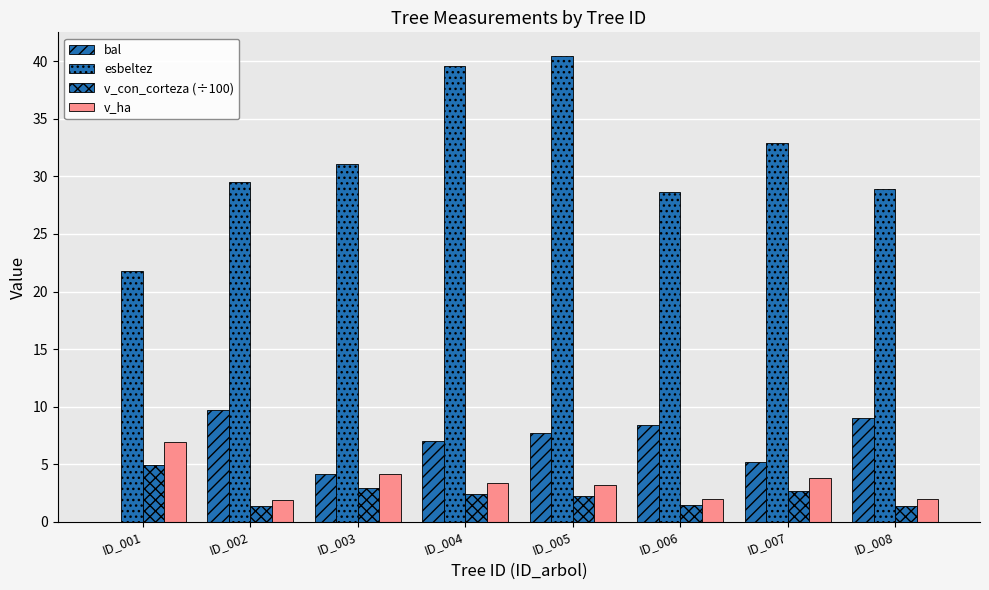

True or false: v_con_corteza (÷100) has a value of 0.5 at ID_005.

False